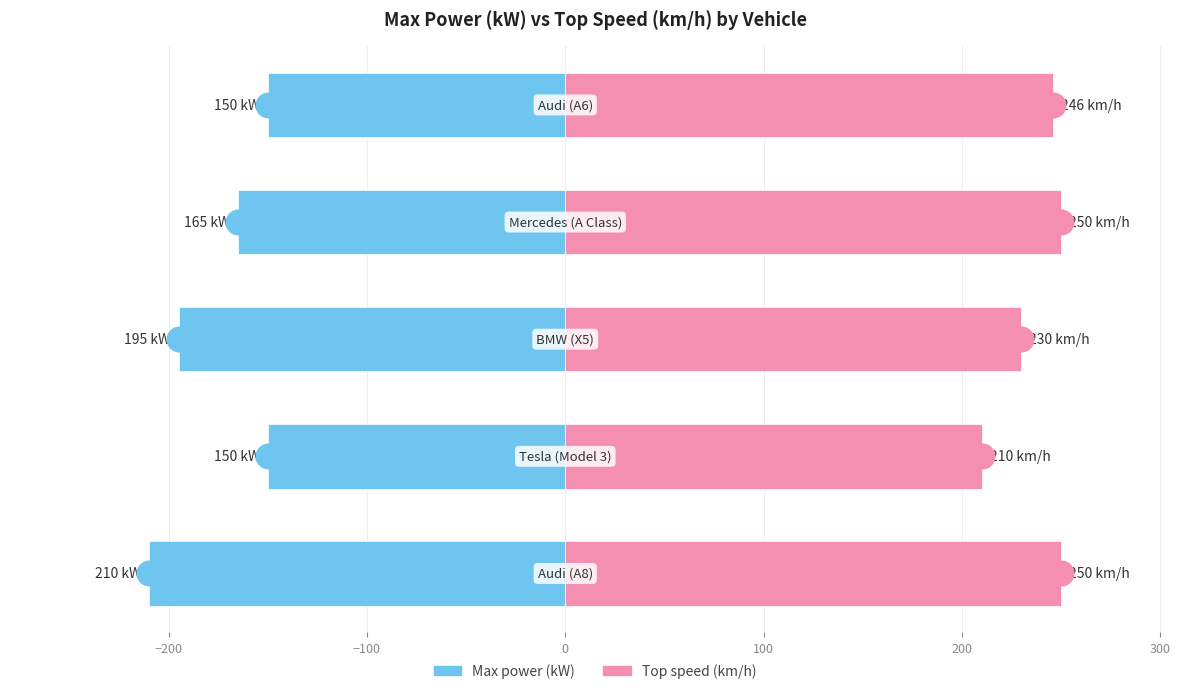

At how many categories does at least one series exceed -13?

5